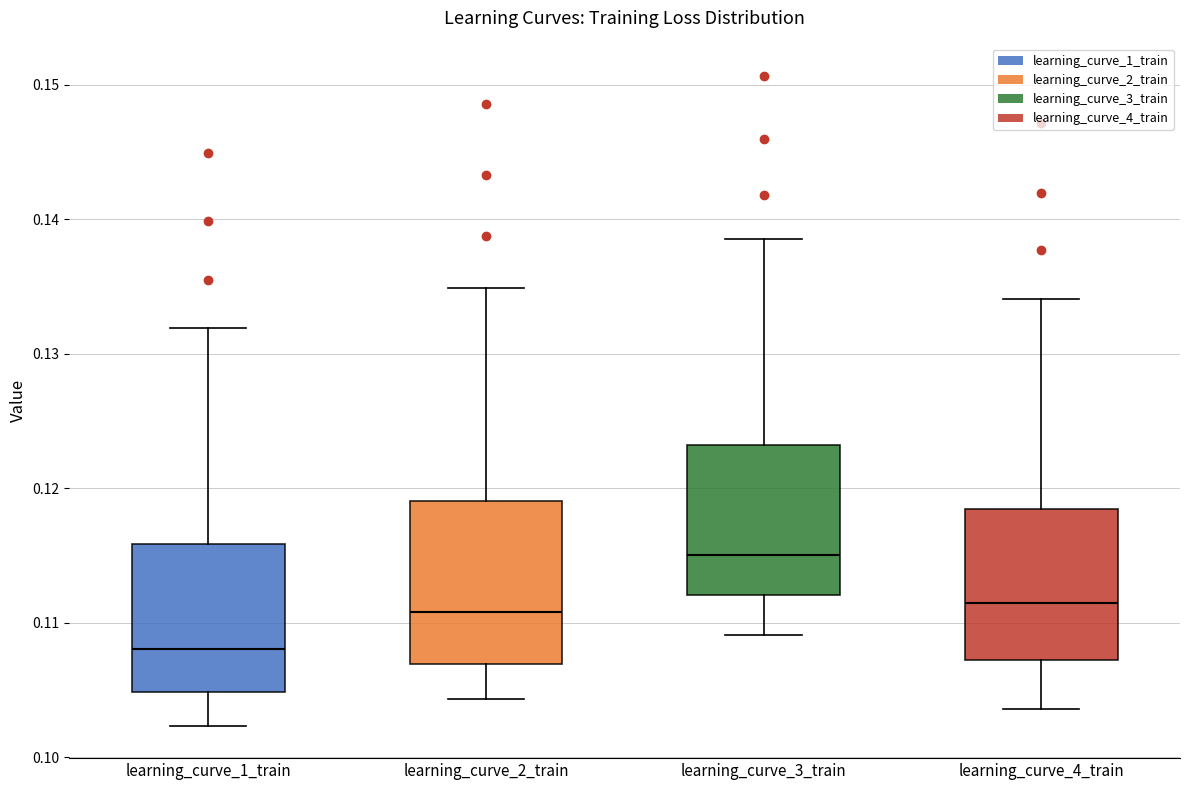

Which box's median line is the lowest?

learning_curve_1_train